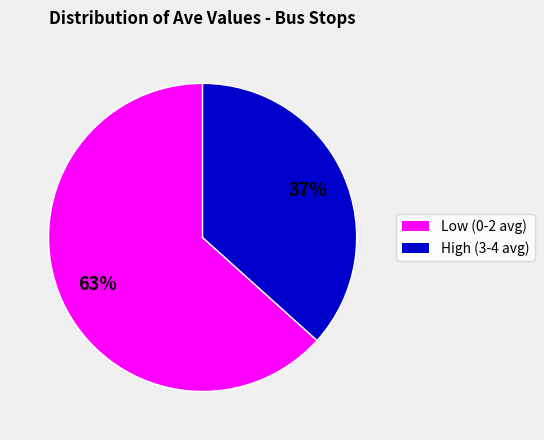

How many segments does this pie chart have?

2